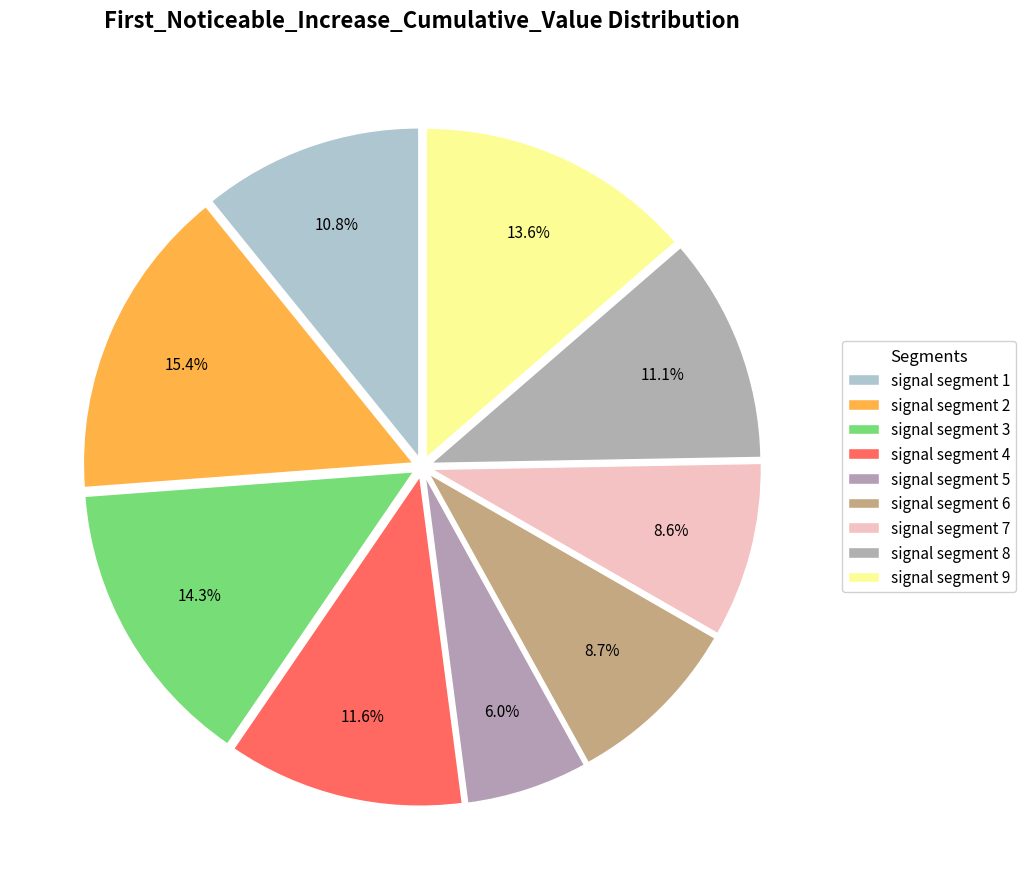

The signal segment 7 slice represents 1% of the pie. True or false?

False